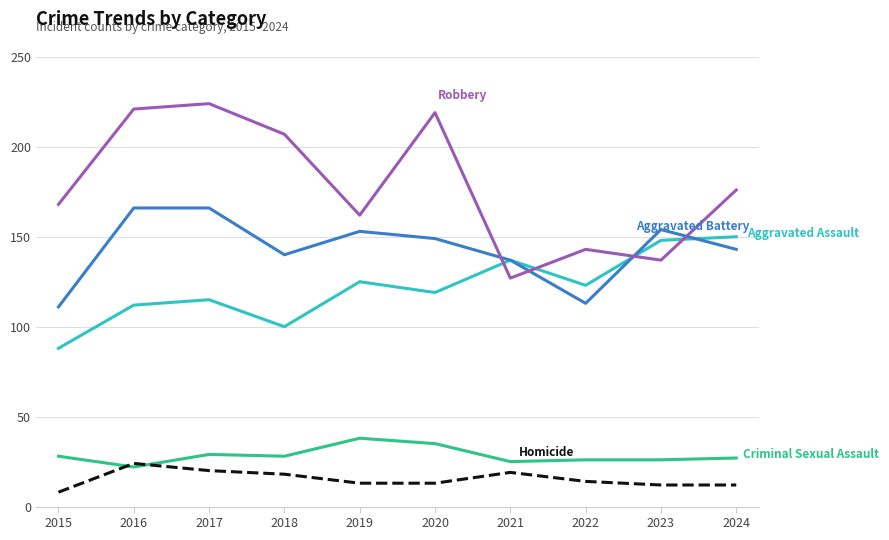

Is this an area chart (filled region under the line)?

No